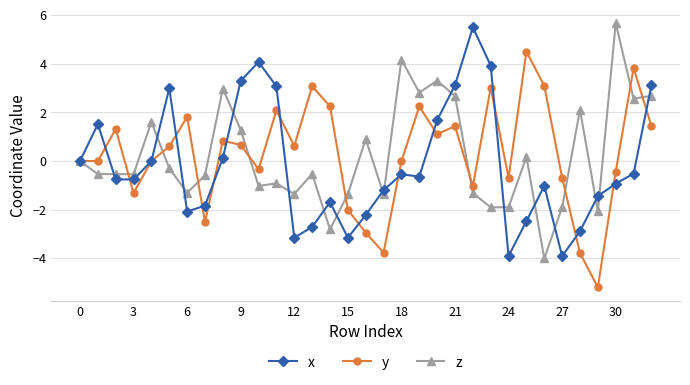

How many categories are shown in the chart?

33